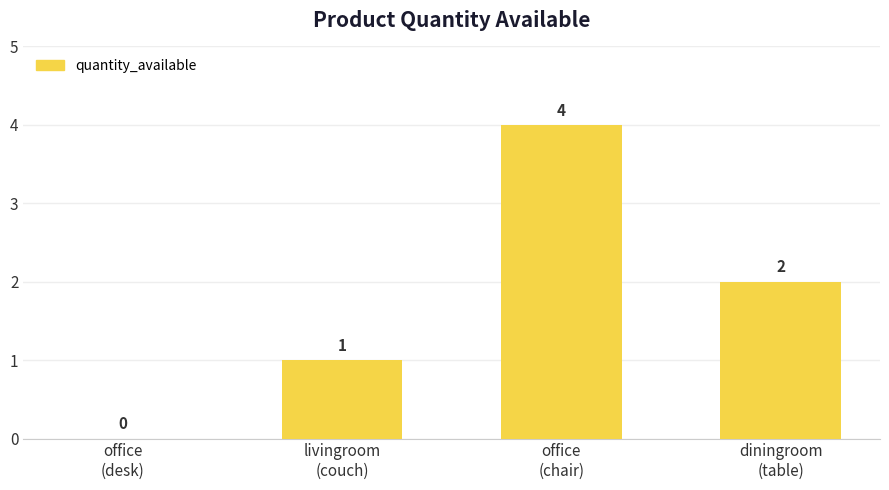

Reading left to right, transcribe all the data shown in this chart.

office
(desk)=0	livingroom
(couch)=1	office
(chair)=4	diningroom
(table)=2